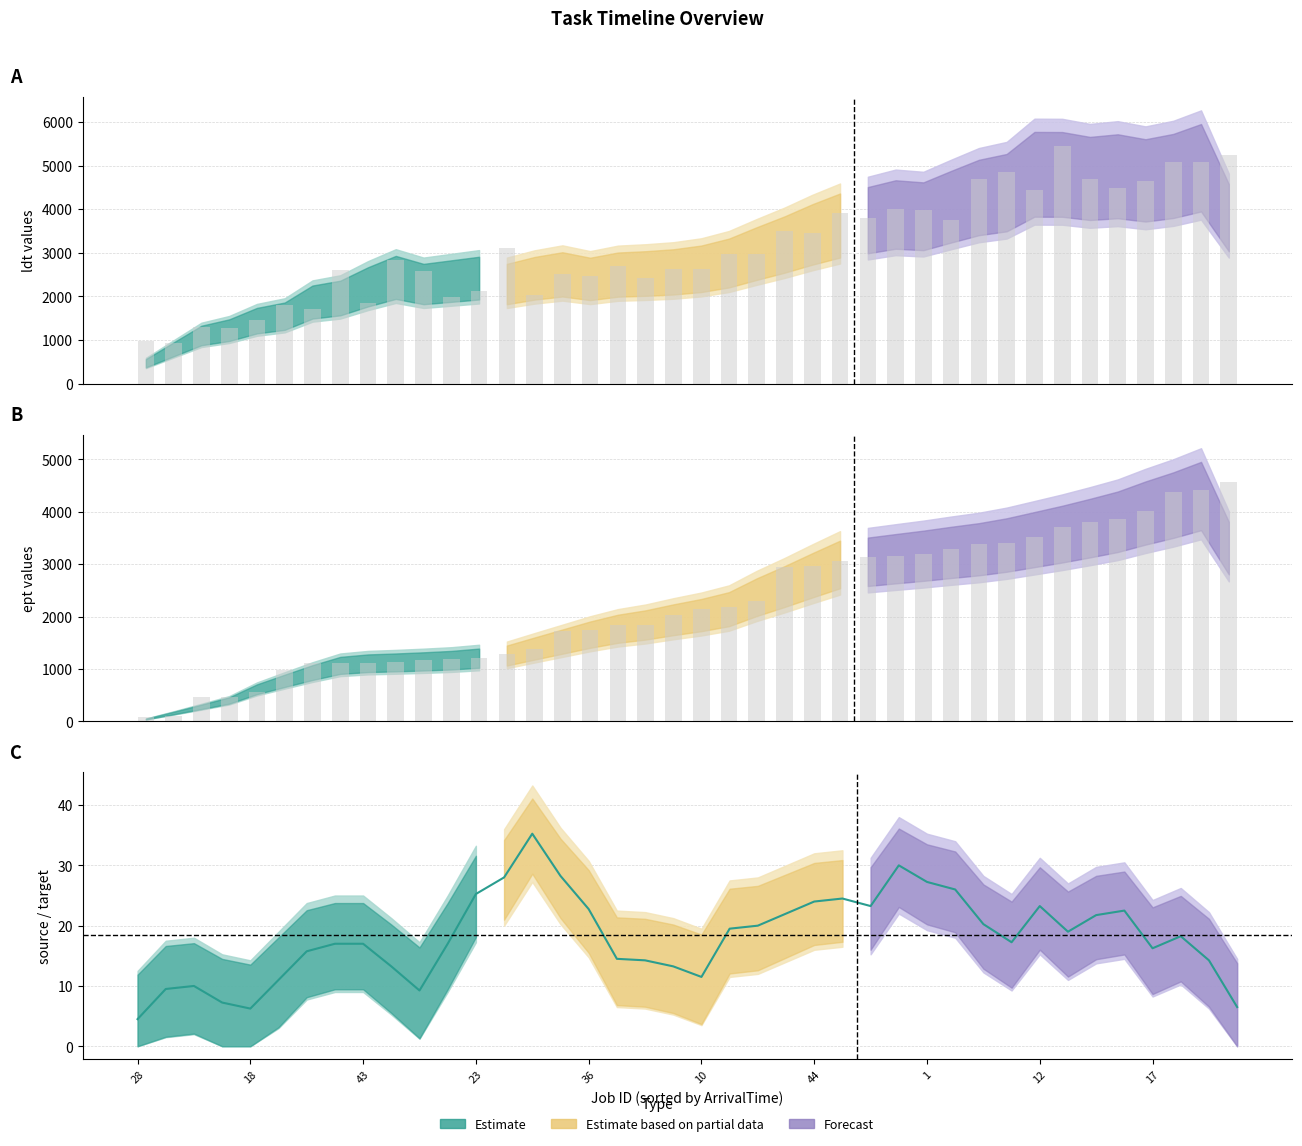

Reading right to left, list all the values displayed in this chart.

6.5	14.2	18.2	16.2	22.5	21.8	19.0	23.2	17.2	20.2	26.0	27.2	30.0	23.2	24.5	24.0	22.0	20.0	19.5	11.5	13.2	14.2	14.5	22.8	28.2	35.2	28.0	25.2	17.0	9.2	13.2	17.0	17.0	15.8	11.0	6.2	7.2	10.0	9.5	4.5